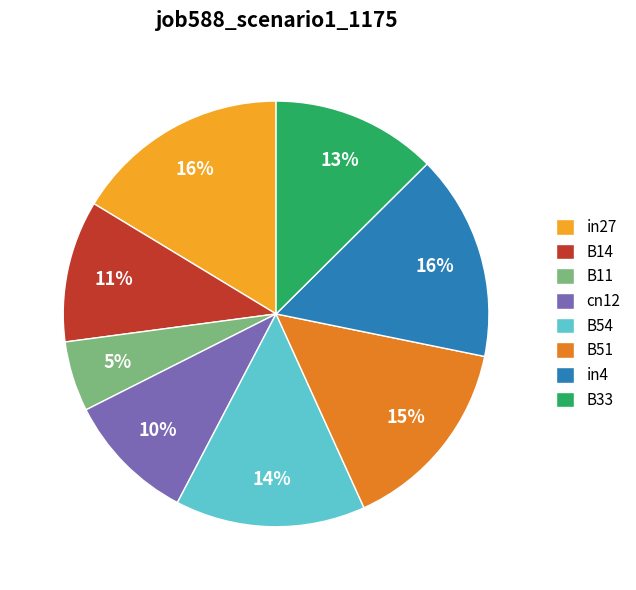

Count the number of slices in the pie.

8